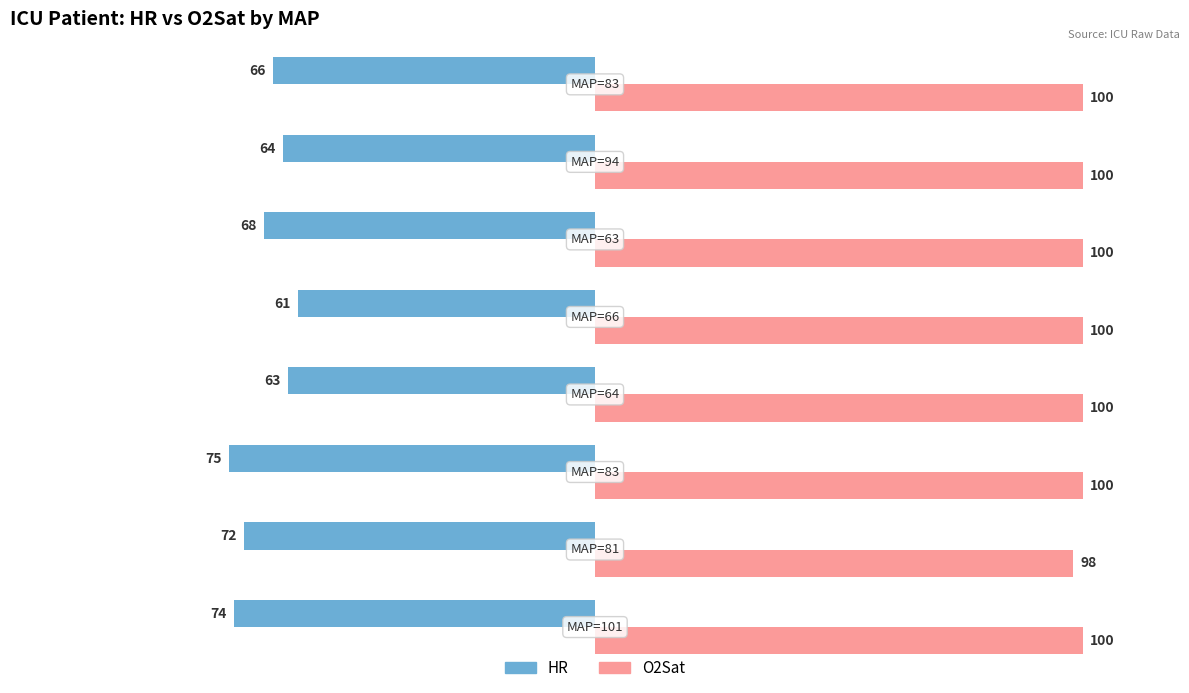

What is the smallest value displayed?

-75